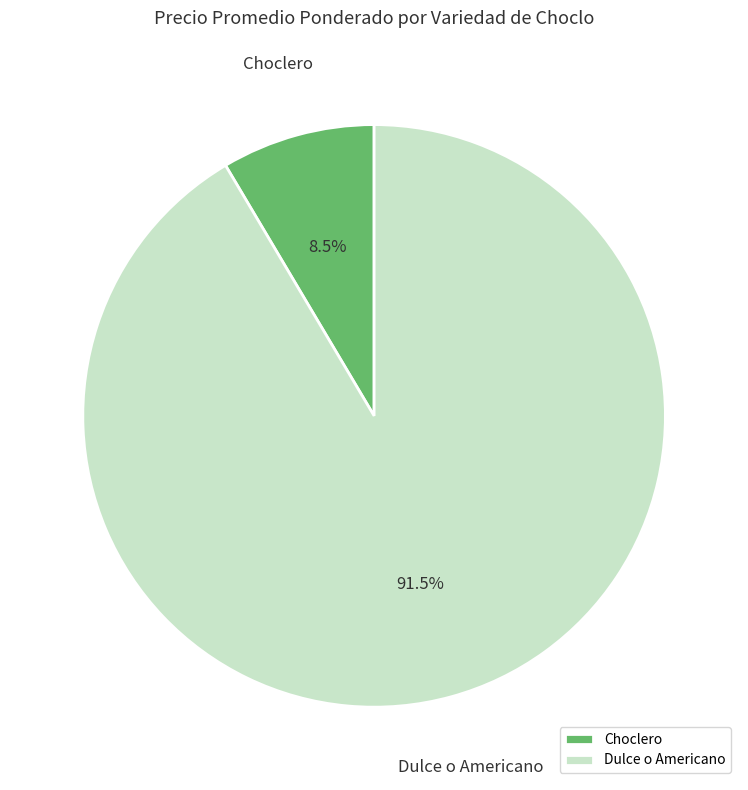

Which slice represents more than half of the pie?

Dulce o Americano